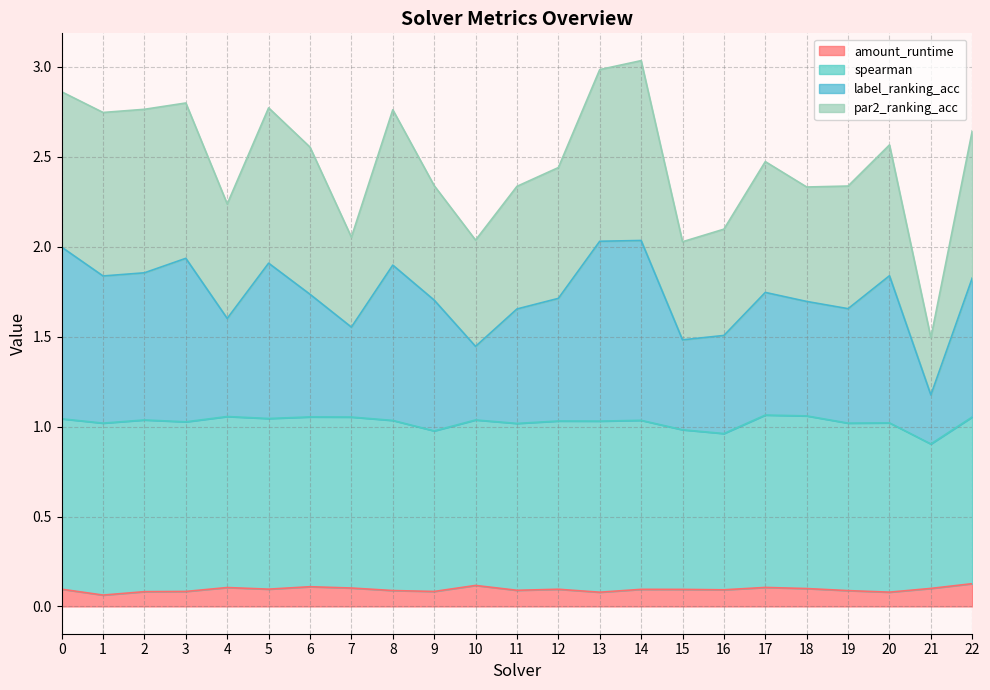

What value does the par2_ranking_acc series have at 14?

3.0